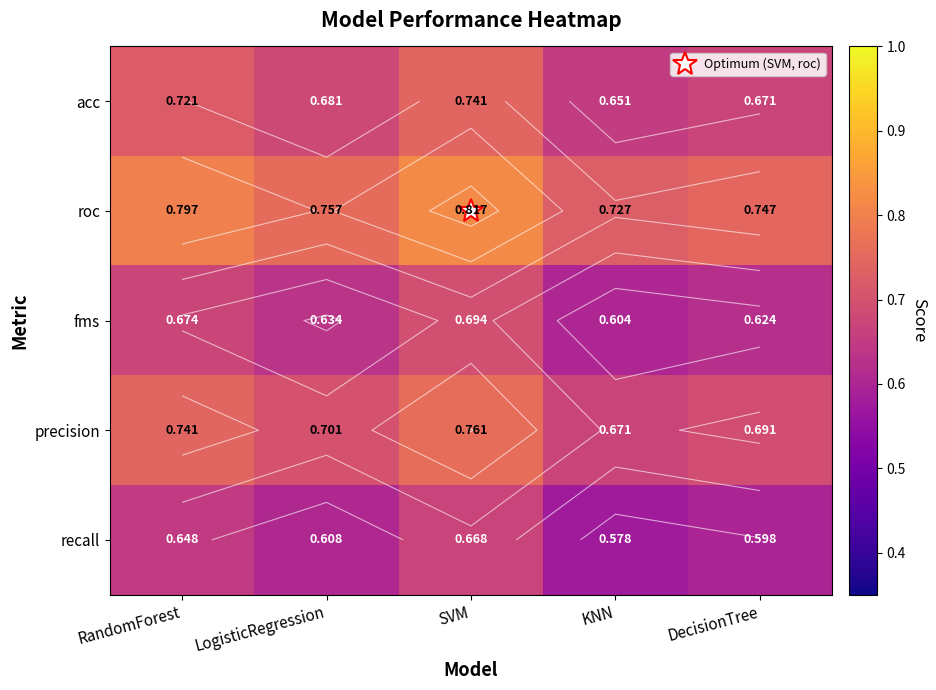

What is the smallest value displayed?

0.6